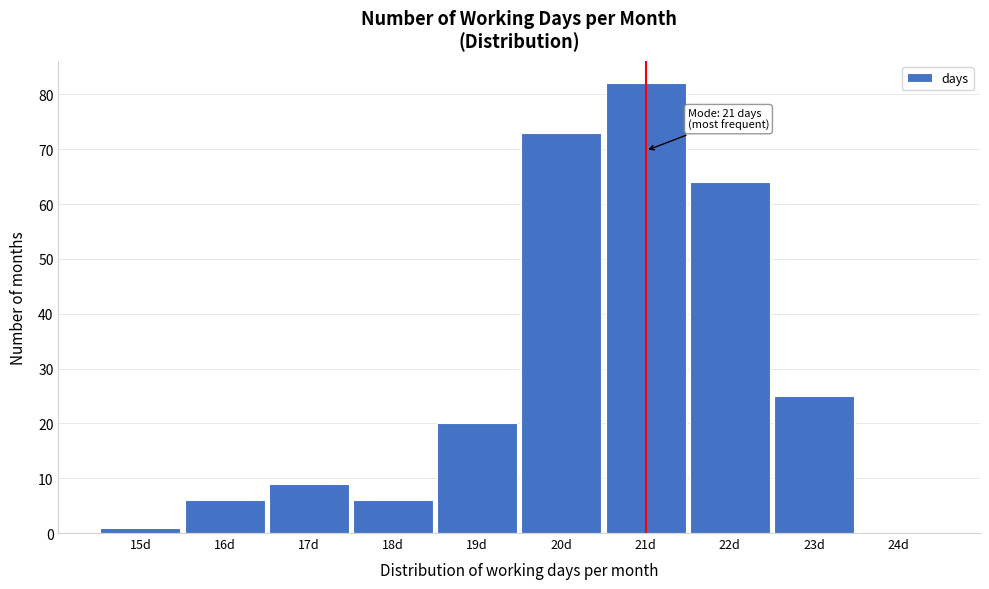

Which range on the x-axis has the tallest bar?

20.5 to 21.5